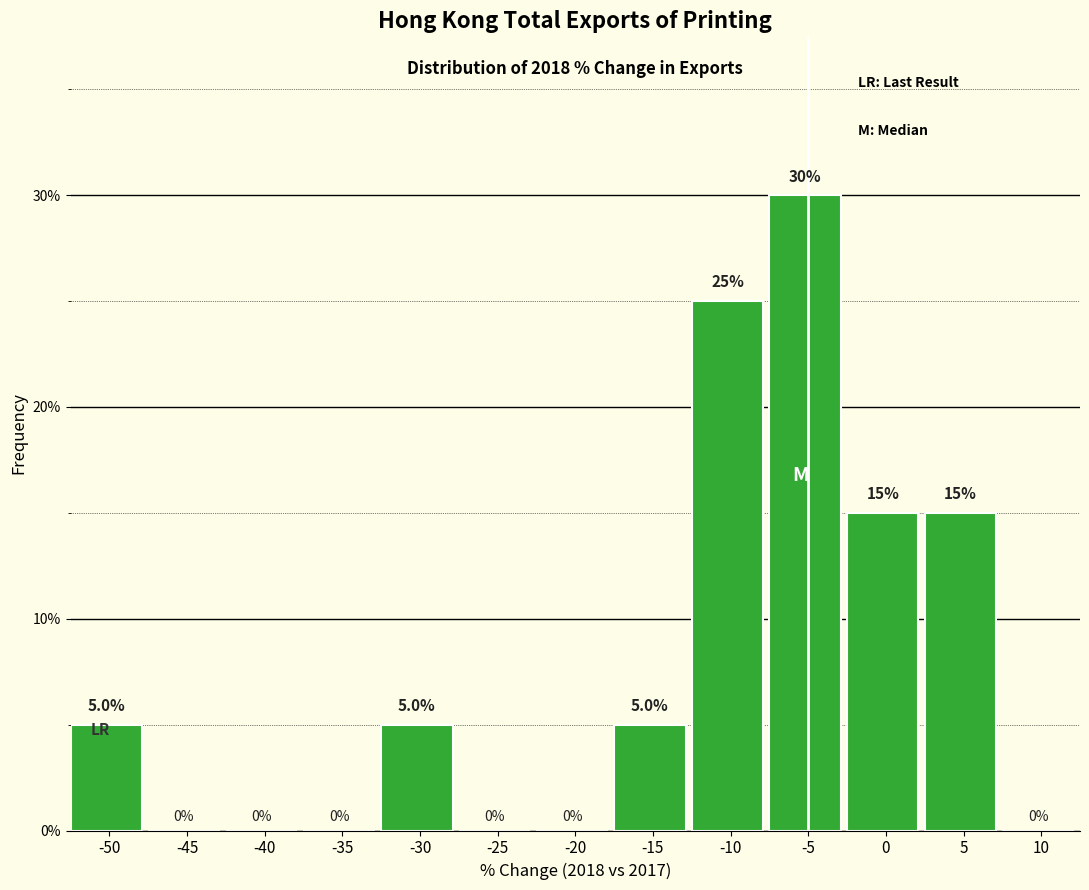

What is the sum of all values?

100